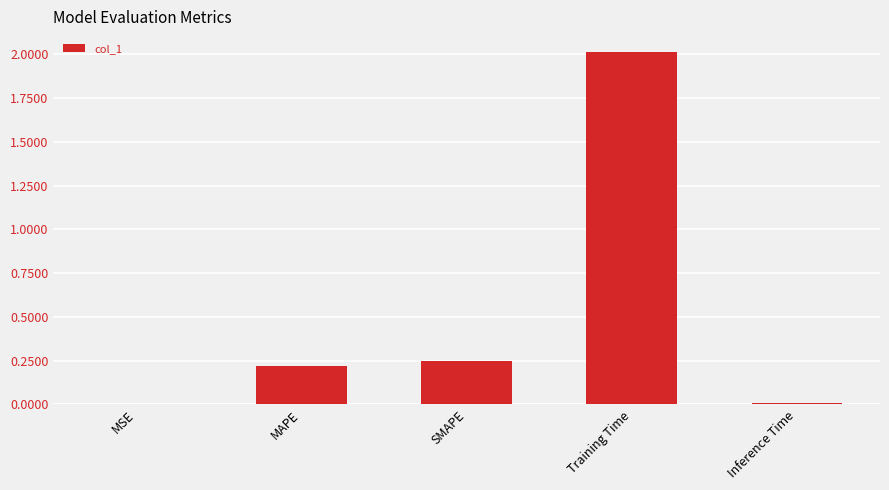

At which category does the chart reach its peak across all series?

Training Time